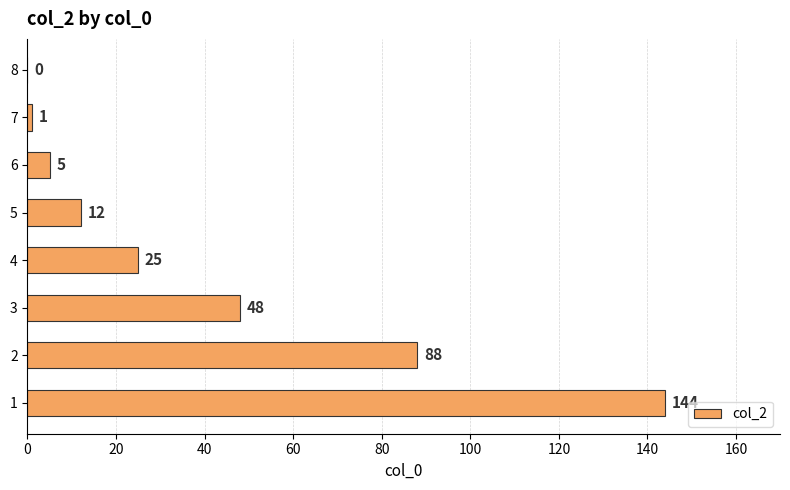

How many distinct data groups are displayed?

1